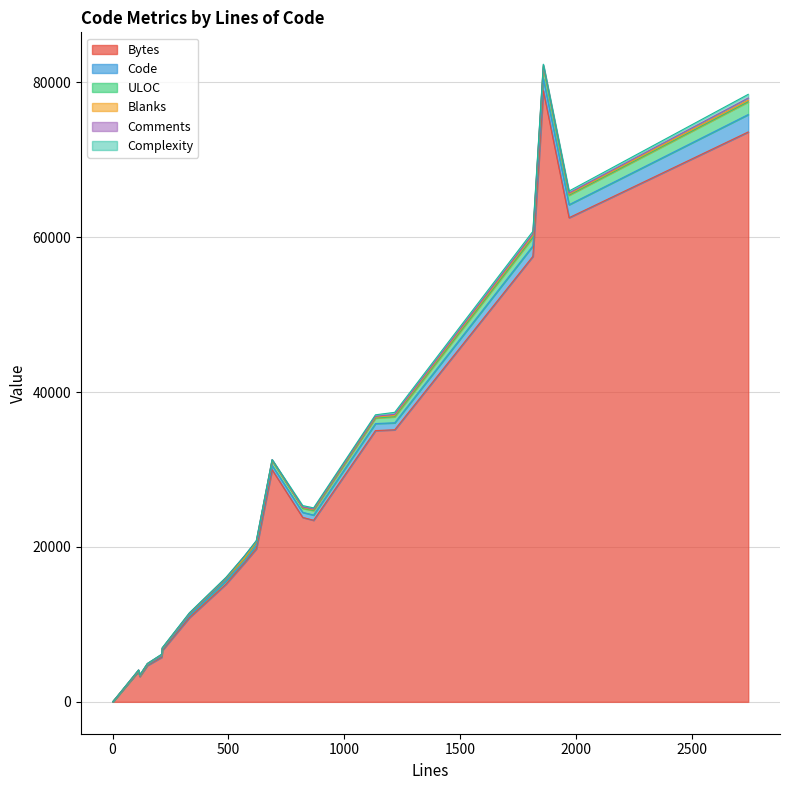

At 212, list the series in order from largest to smallest.

Bytes, Code, ULOC, Complexity, Blanks, Comments